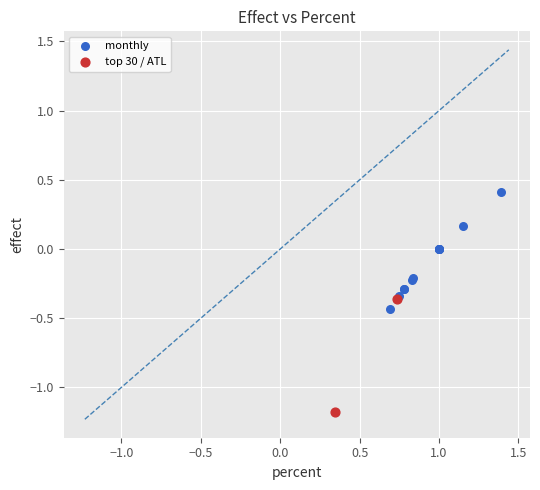

Which series reaches the minimum Y coordinate?

top 30 / ATL